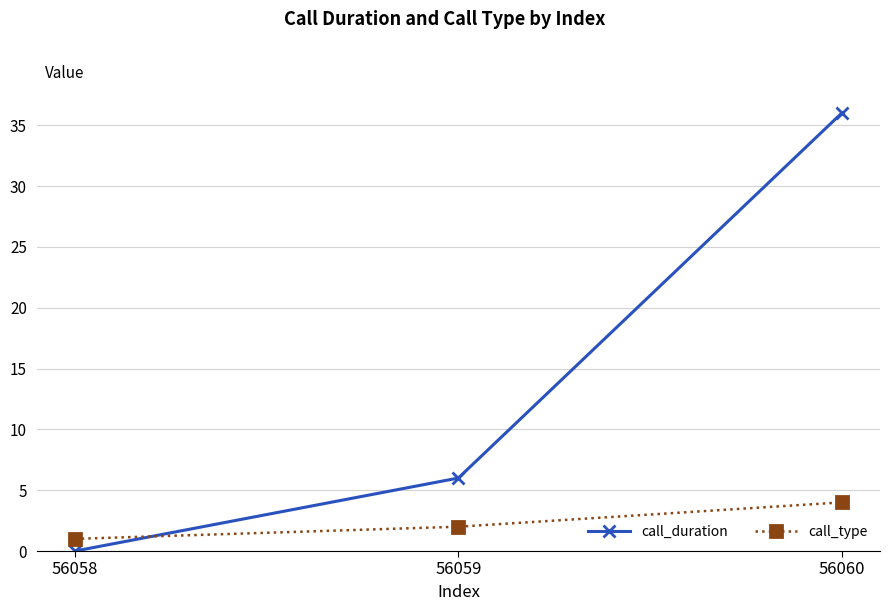

Which series changed the most between 56058 and 56060?

call_duration